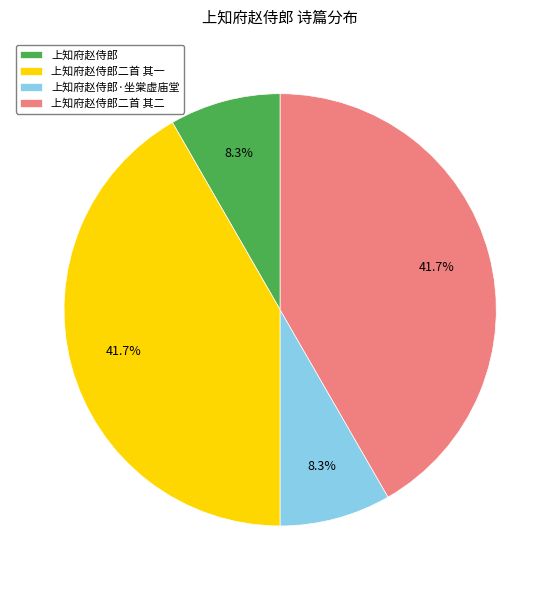

What is the ratio of the value at 上知府赵侍郎二首 其一 to the value at 上知府赵侍郎二首 其二?

1.0